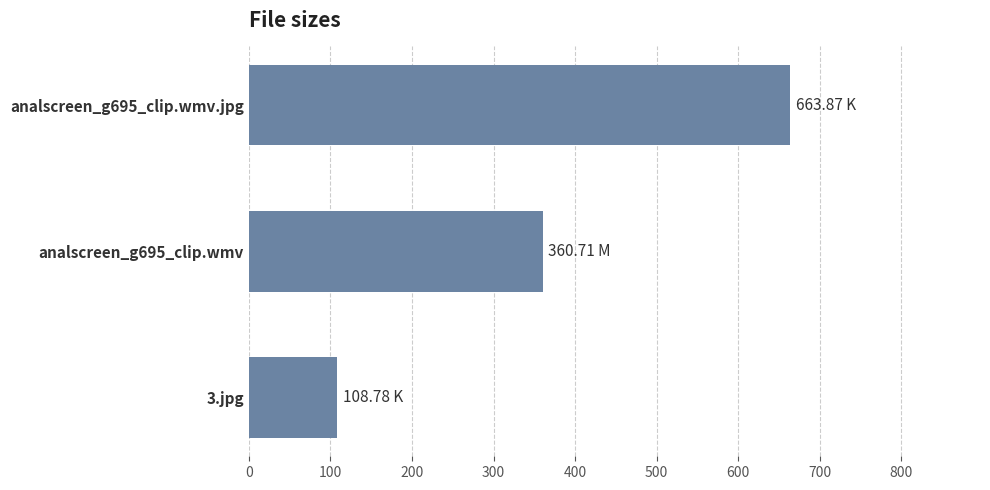

List the labels in order of value, smallest first.

3.jpg, analscreen_g695_clip.wmv, analscreen_g695_clip.wmv.jpg